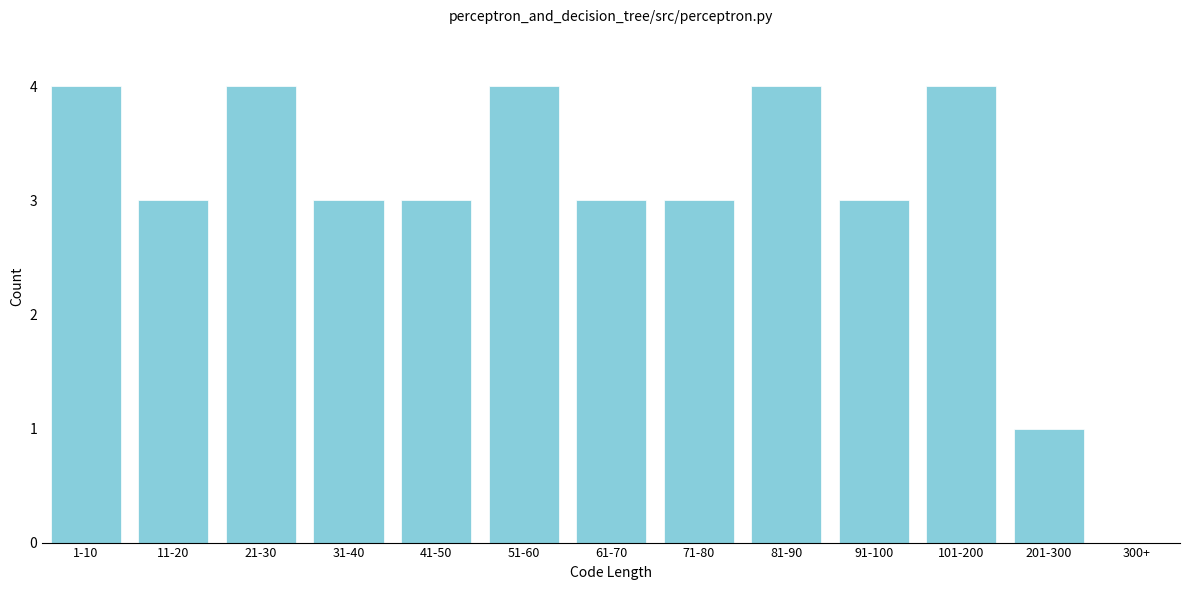

Reading left to right, transcribe all the data shown in this chart.

4	3	4	3	3	4	3	3	4	3	4	1